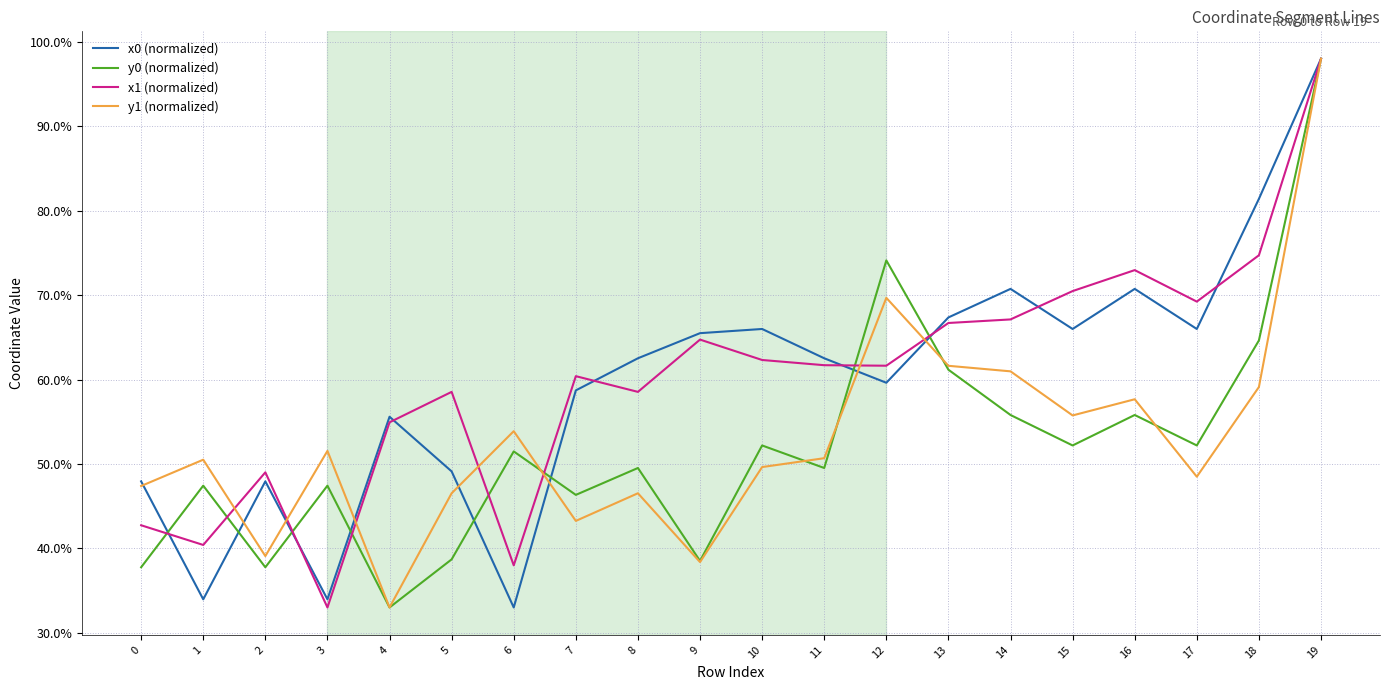

What is the lowest value of the x0 (normalized) series?

33.0